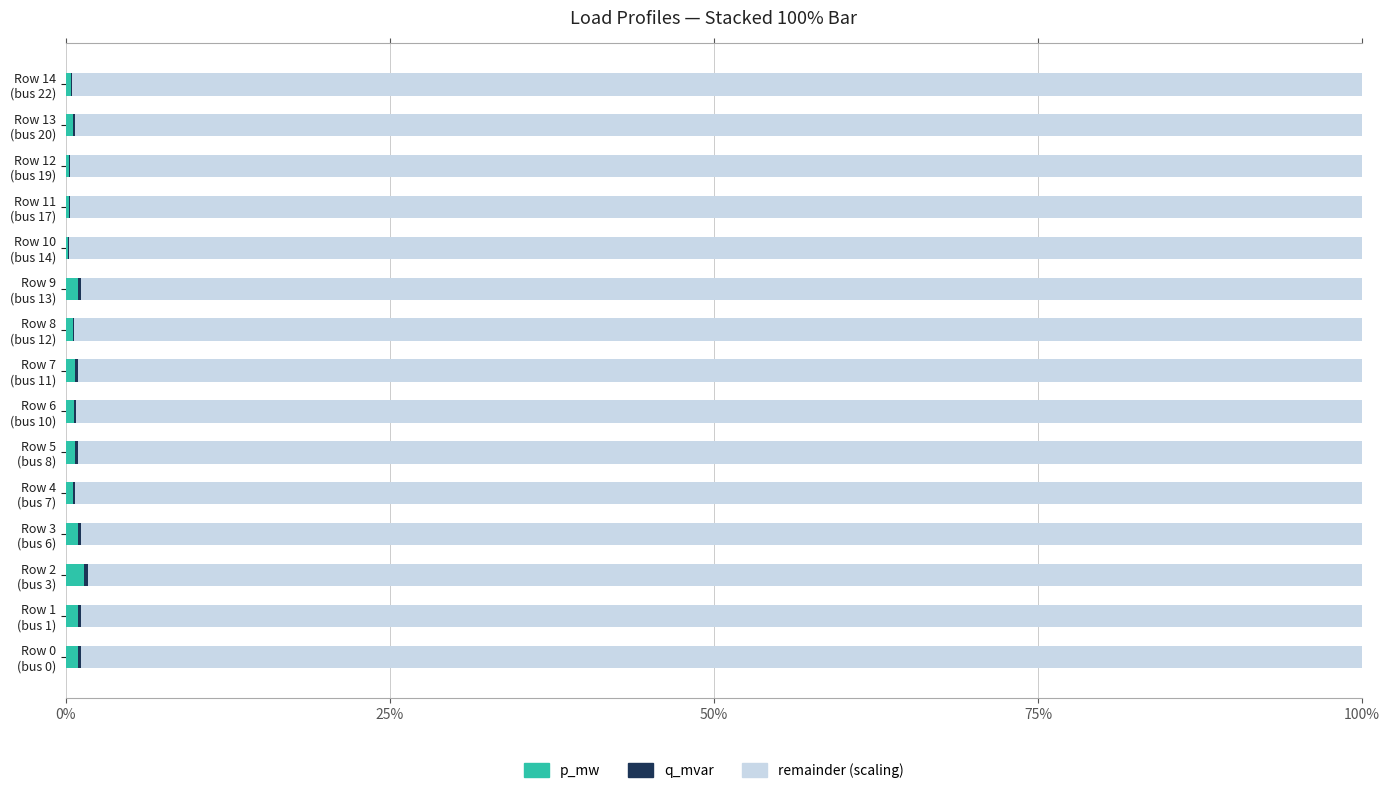

What is the sum of all p_mw values?

9.8